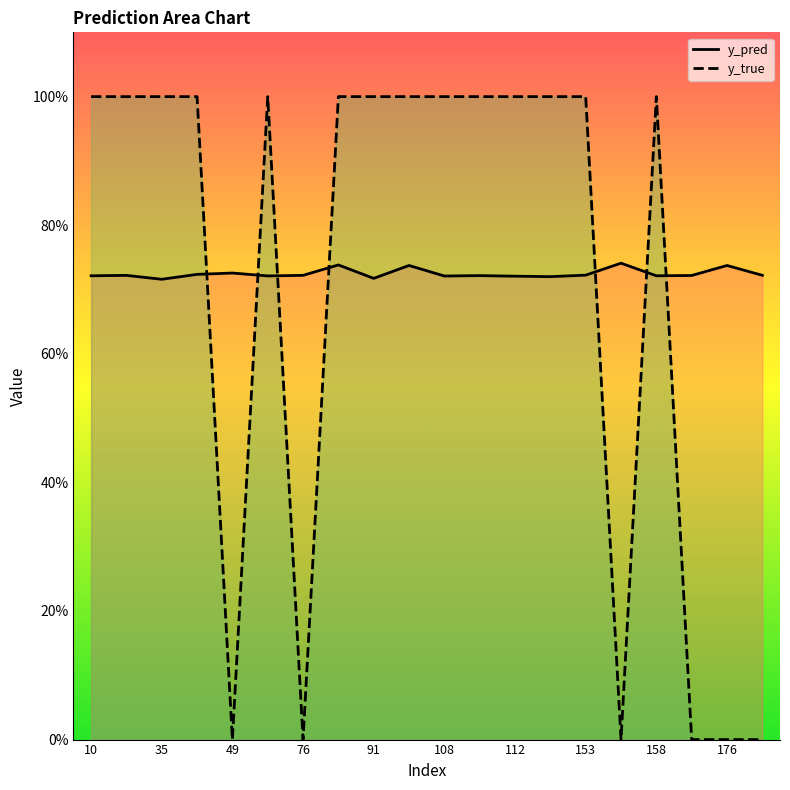

Rank the series by their average value, from lowest to highest.

y_true, y_pred